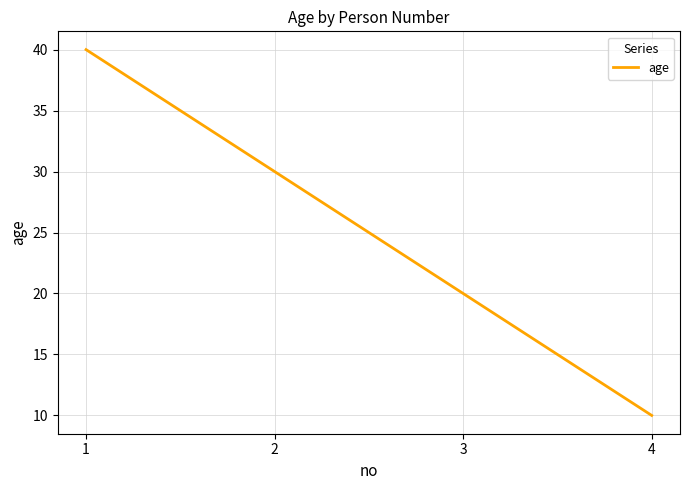

List the labels in order of value, smallest first.

4, 3, 2, 1